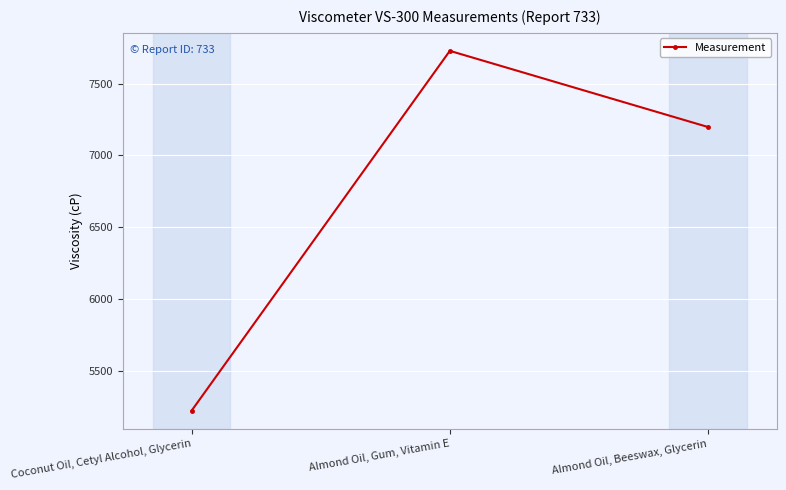

Does the chart display data point markers on the line(s)?

Yes